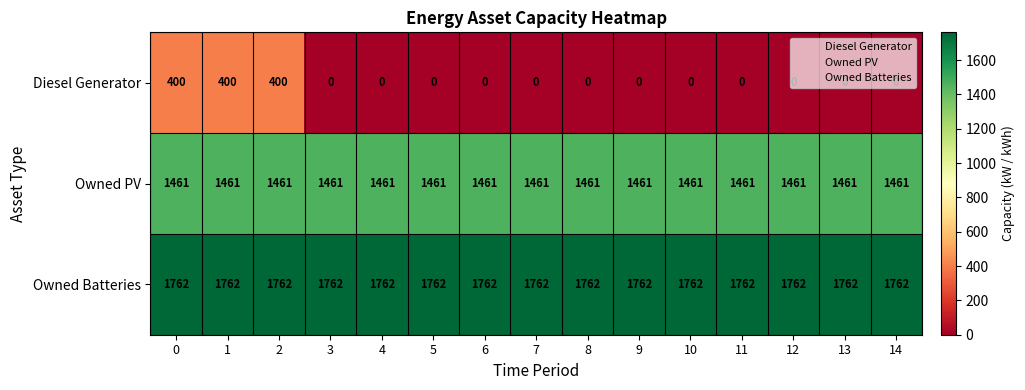

Which series has the largest total across all categories?

Owned Batteries